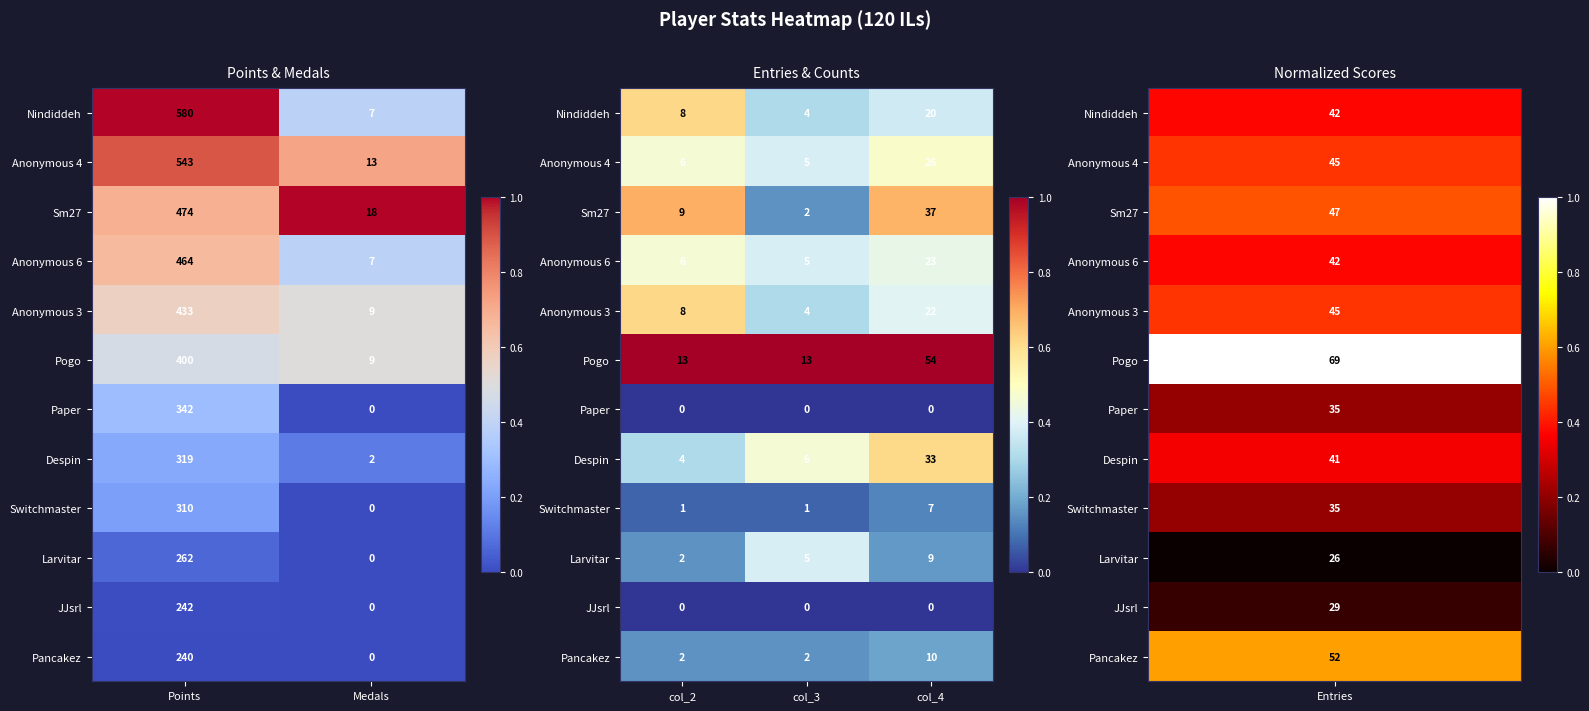

What is the total value across all series at col_4?

4.5